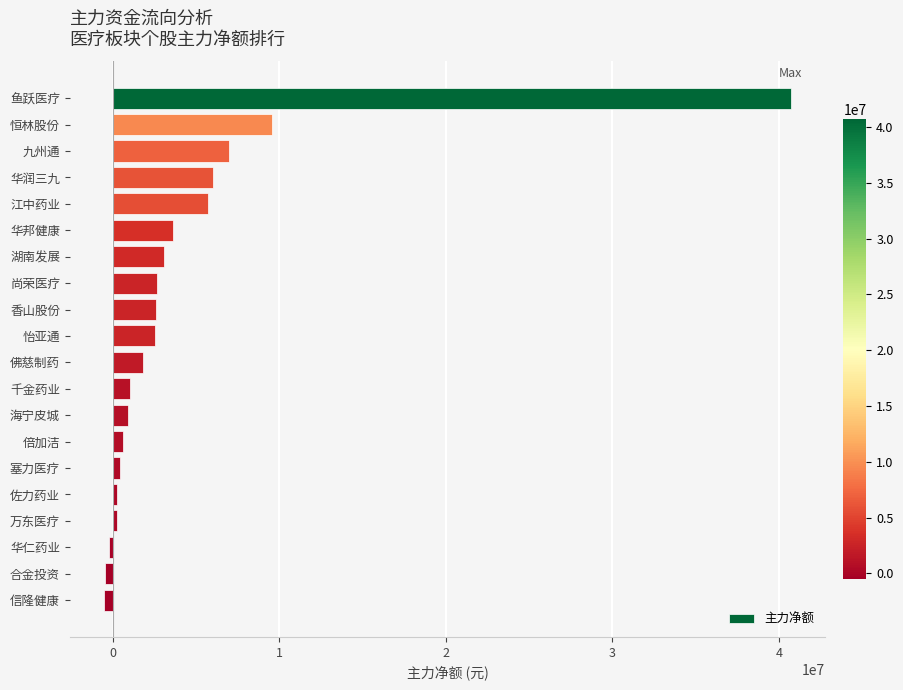

Between 佐力药业 and 九州通, which is larger?

九州通